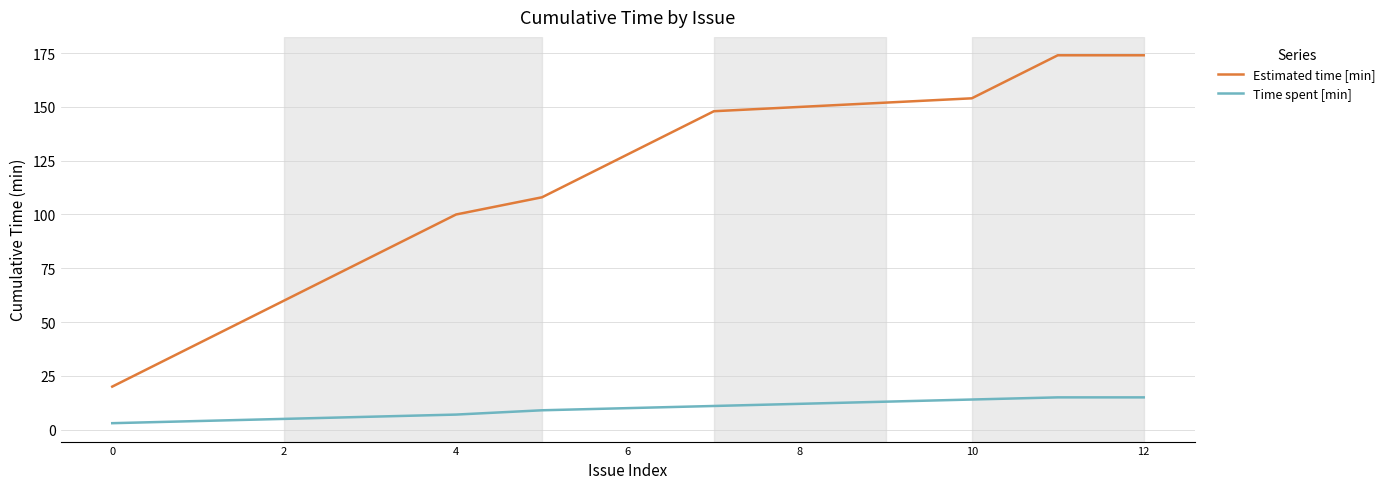

What is the average value of the Estimated time [min] series?

114